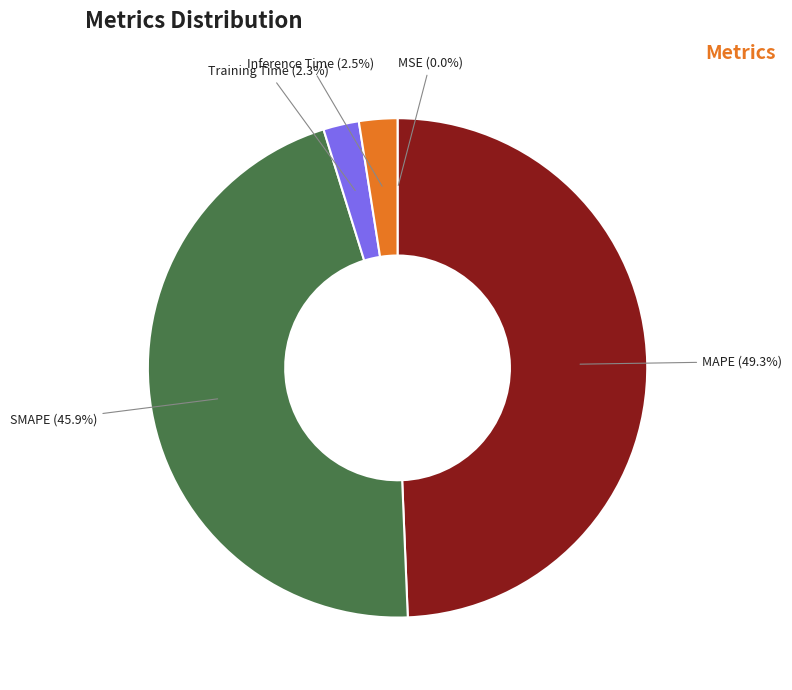

Which category has the biggest portion of the pie?

MAPE